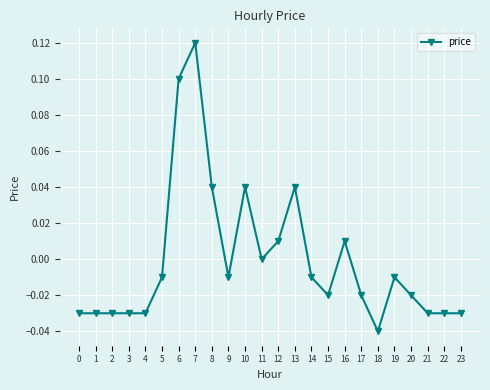

The value at 15 is -0.0. True or false?

True